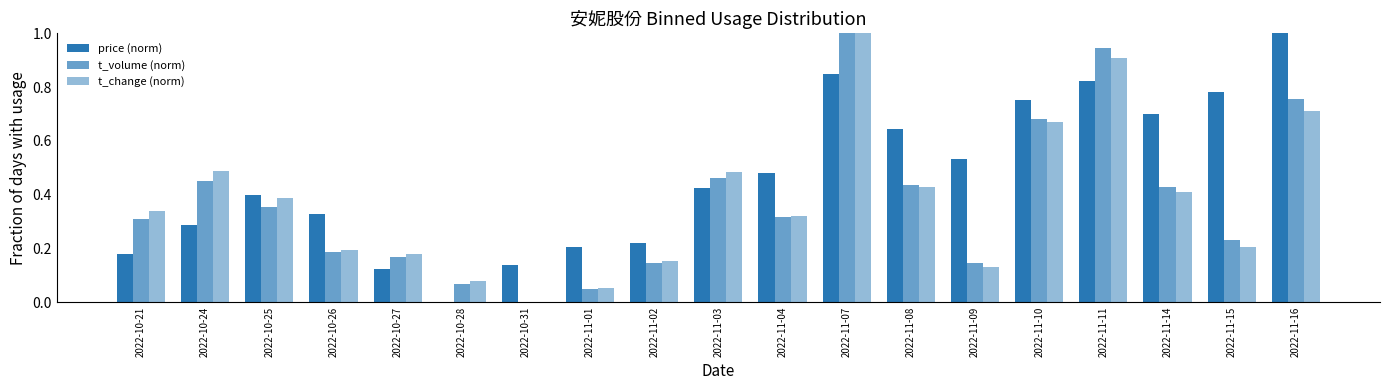

Reading left to right, transcribe all the data shown in this chart.

price (norm): 2022-10-21=0.2	2022-10-24=0.3	2022-10-25=0.4	2022-10-26=0.3	2022-10-27=0.1	2022-10-28=0.0	2022-10-31=0.1	2022-11-01=0.2	2022-11-02=0.2	2022-11-03=0.4	2022-11-04=0.5	2022-11-07=0.8	2022-11-08=0.6	2022-11-09=0.5	2022-11-10=0.8	2022-11-11=0.8	2022-11-14=0.7	2022-11-15=0.8	2022-11-16=1.0
t_volume (norm): 2022-10-21=0.3	2022-10-24=0.5	2022-10-25=0.4	2022-10-26=0.2	2022-10-27=0.2	2022-10-28=0.1	2022-10-31=0.0	2022-11-01=0.0	2022-11-02=0.1	2022-11-03=0.5	2022-11-04=0.3	2022-11-07=1.0	2022-11-08=0.4	2022-11-09=0.1	2022-11-10=0.7	2022-11-11=0.9	2022-11-14=0.4	2022-11-15=0.2	2022-11-16=0.8
t_change (norm): 2022-10-21=0.3	2022-10-24=0.5	2022-10-25=0.4	2022-10-26=0.2	2022-10-27=0.2	2022-10-28=0.1	2022-10-31=0.0	2022-11-01=0.1	2022-11-02=0.2	2022-11-03=0.5	2022-11-04=0.3	2022-11-07=1.0	2022-11-08=0.4	2022-11-09=0.1	2022-11-10=0.7	2022-11-11=0.9	2022-11-14=0.4	2022-11-15=0.2	2022-11-16=0.7